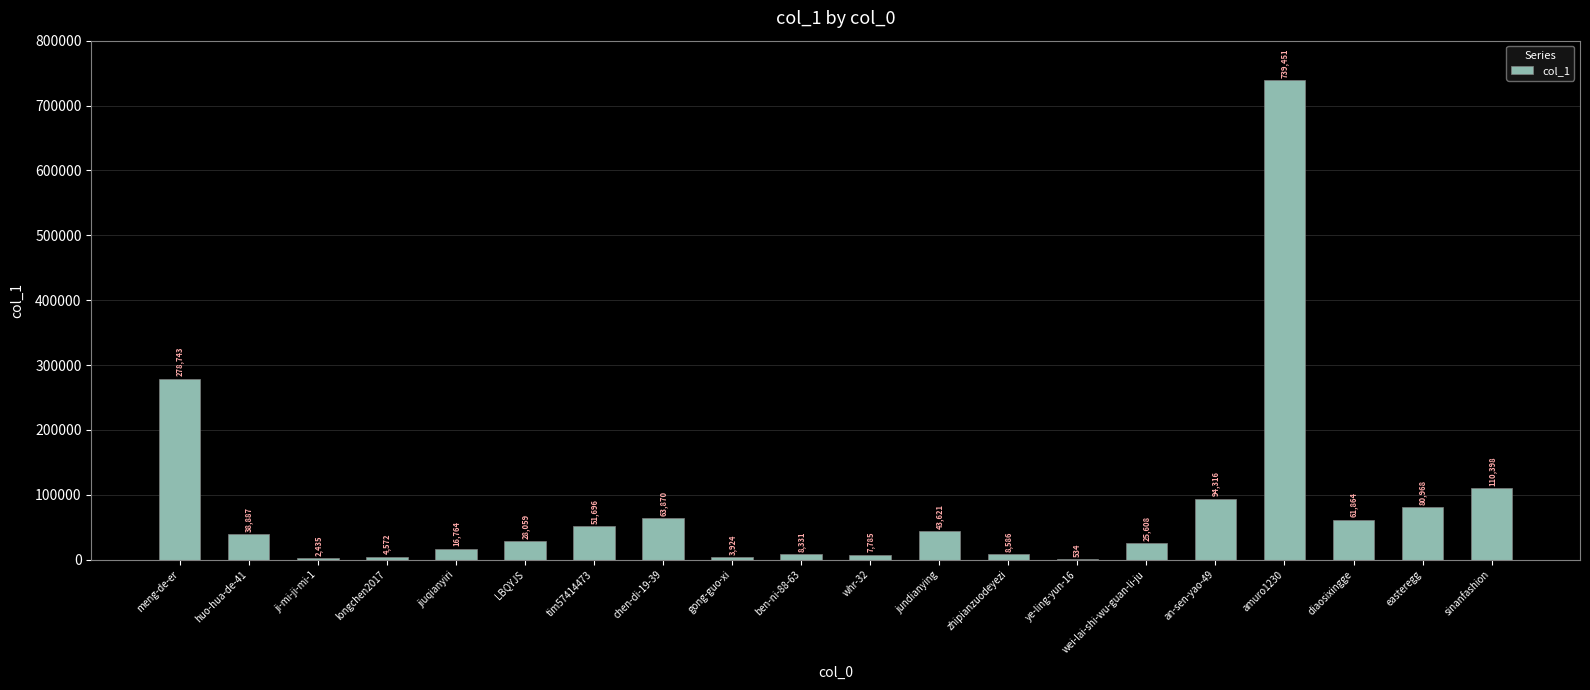

Which label corresponds to the largest value in the chart?

amuro1230